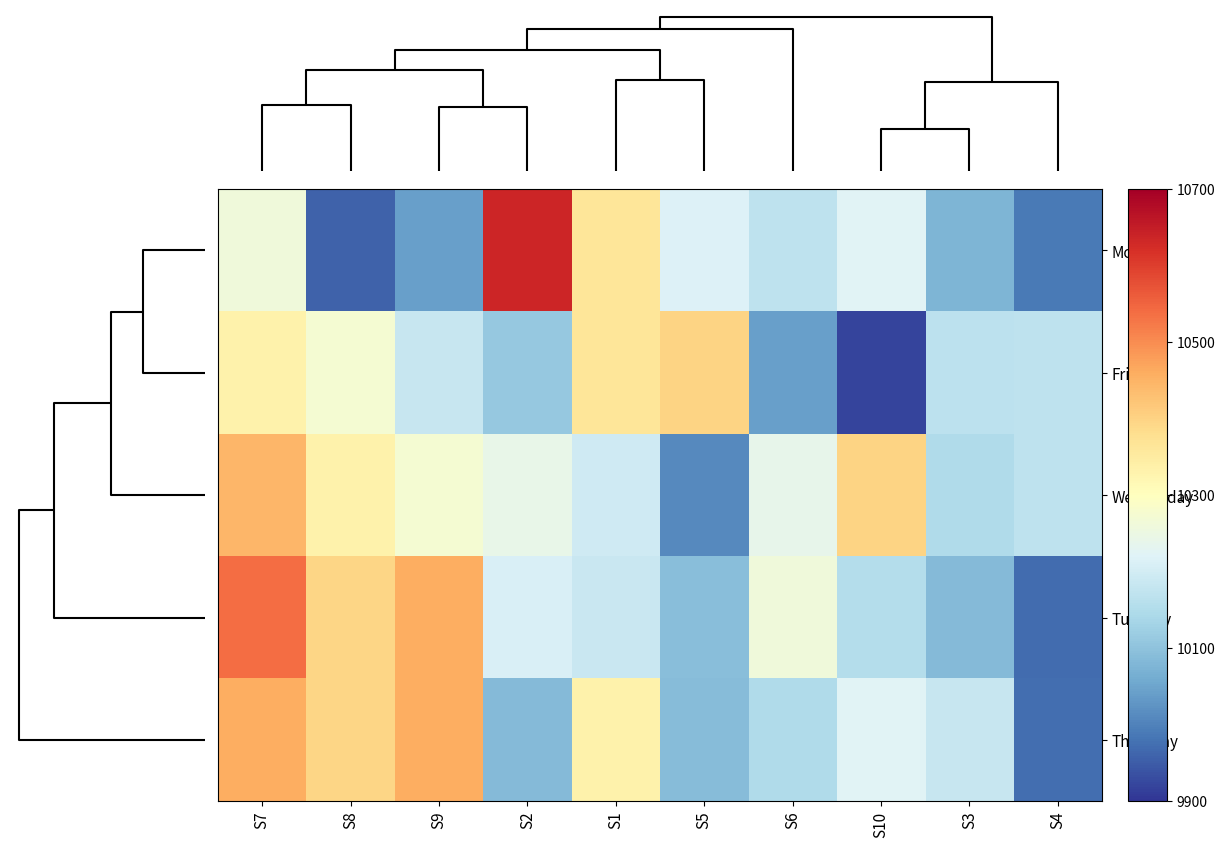

Reading left to right, what are all the values shown in this chart?

Monday: S7=10261.7	S8=9958.3	S9=10043.3	S2=10637.3	S1=10365.3	S5=10216.7	S6=10171.9	S10=10224.6	S3=10077.6	S4=9989.3
Friday: S7=10331.9	S8=10274.5	S9=10184.4	S2=10111.4	S1=10365.3	S5=10397.7	S6=10043.3	S10=9921.2	S3=10167.6	S4=10169.6
Wednesday: S7=10445.4	S8=10331.9	S9=10274.5	S2=10243.3	S1=10194.3	S5=10009.4	S6=10237.8	S10=10397.7	S3=10149.6	S4=10169.6
Tuesday: S7=10540.0	S8=10395.0	S9=10459.3	S2=10210.8	S1=10185.6	S5=10092.6	S6=10261.6	S10=10156.0	S3=10086.2	S4=9971.6
Thursday: S7=10459.3	S8=10395.0	S9=10459.3	S2=10084.7	S1=10332.5	S5=10090.1	S6=10147.3	S10=10224.6	S3=10181.3	S4=9972.9